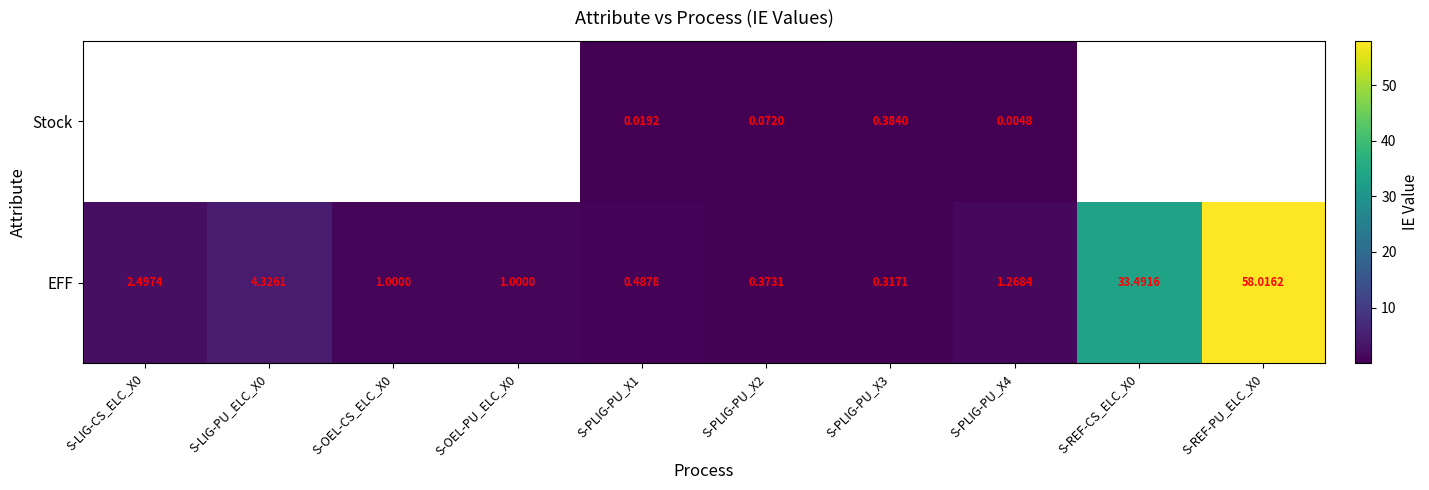

Is the value of EFF at S-LIG-CS_ELC_X0 greater than the value of Stock at S-PLIG-PU_X3?

Yes